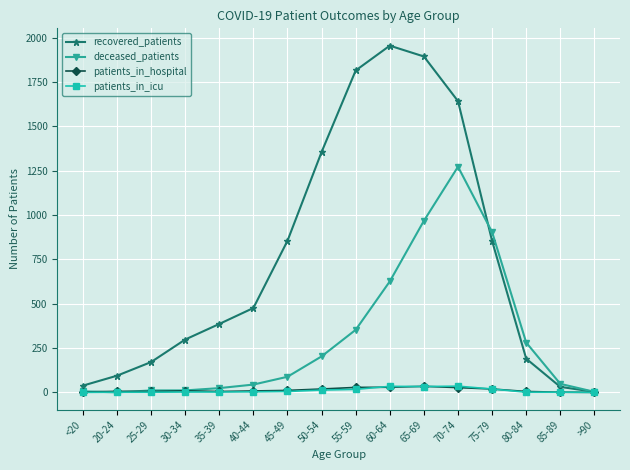

What is the sum of the patients_in_hospital values at >90 and 45-49?

11